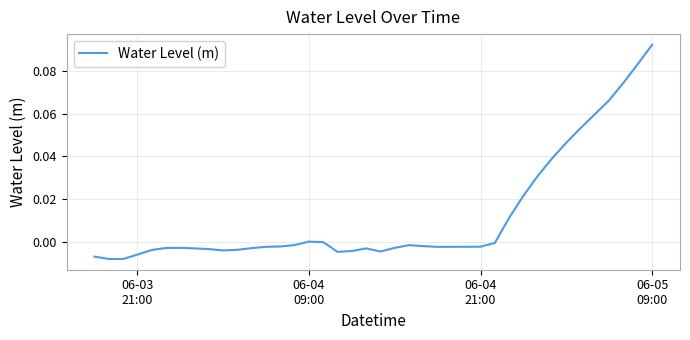

Is this an area chart (filled region under the line)?

No